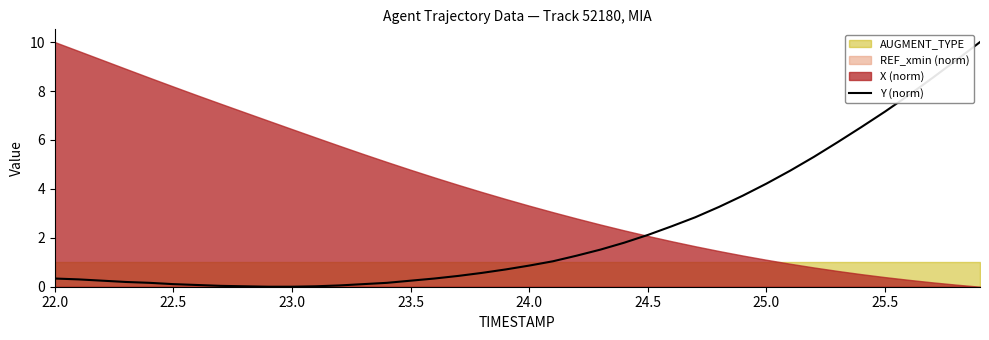

How many values are above zero?

38